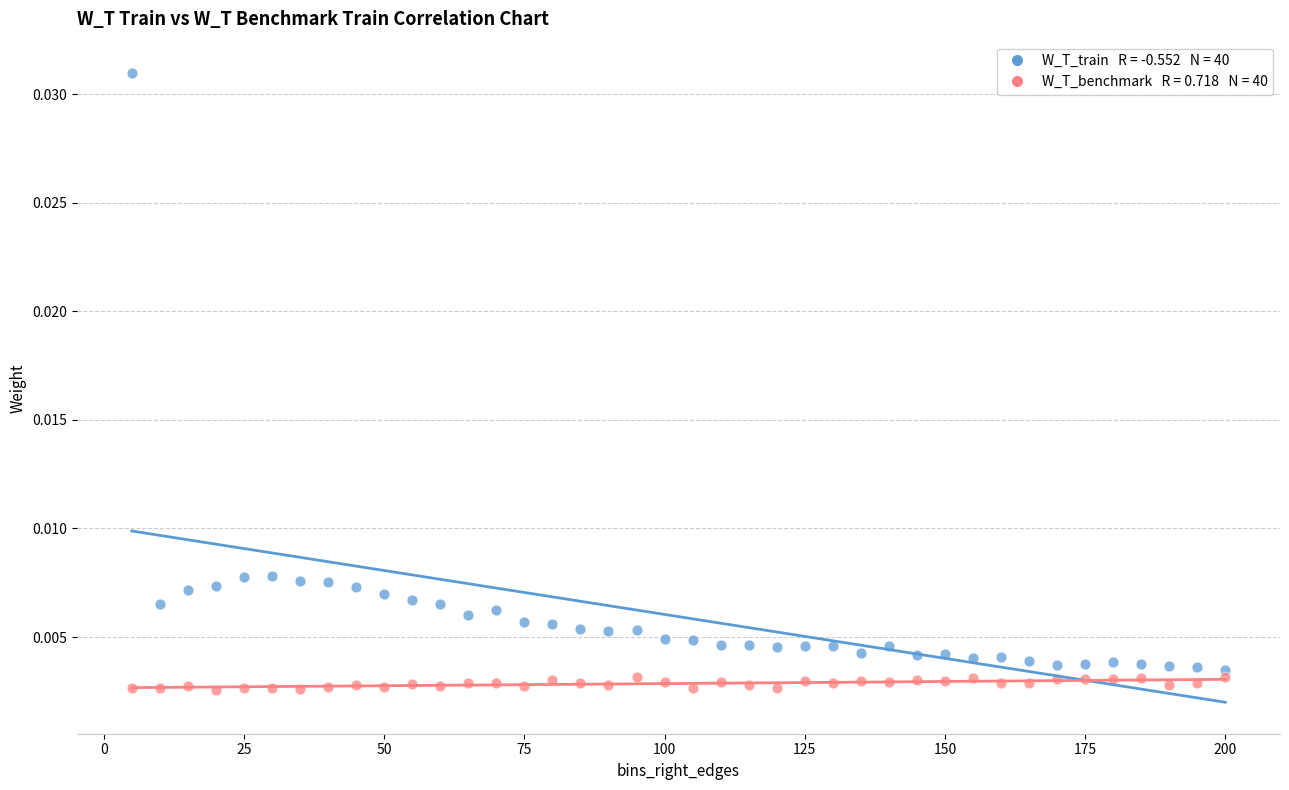

How many data points are displayed?

80